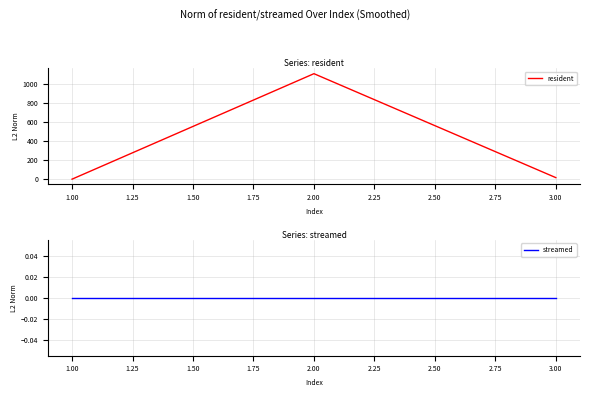

The value of resident at 1.00 is -418. True or false?

False